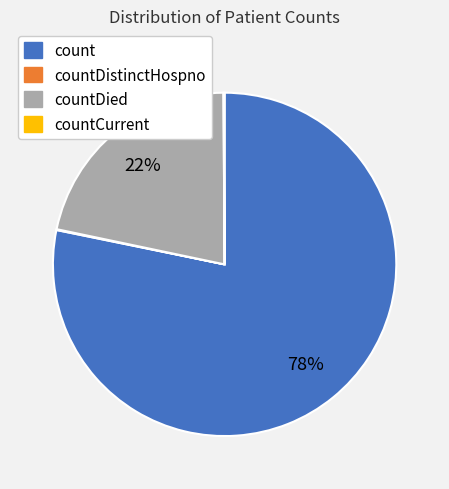

To the nearest percent, what is the average slice percentage?

25%